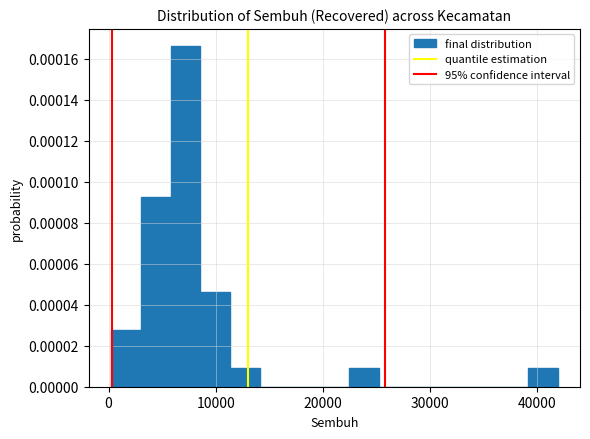

Around what value on the x-axis is the tallest bar? Give the approximate position of its centre, as read against the axis.

7000